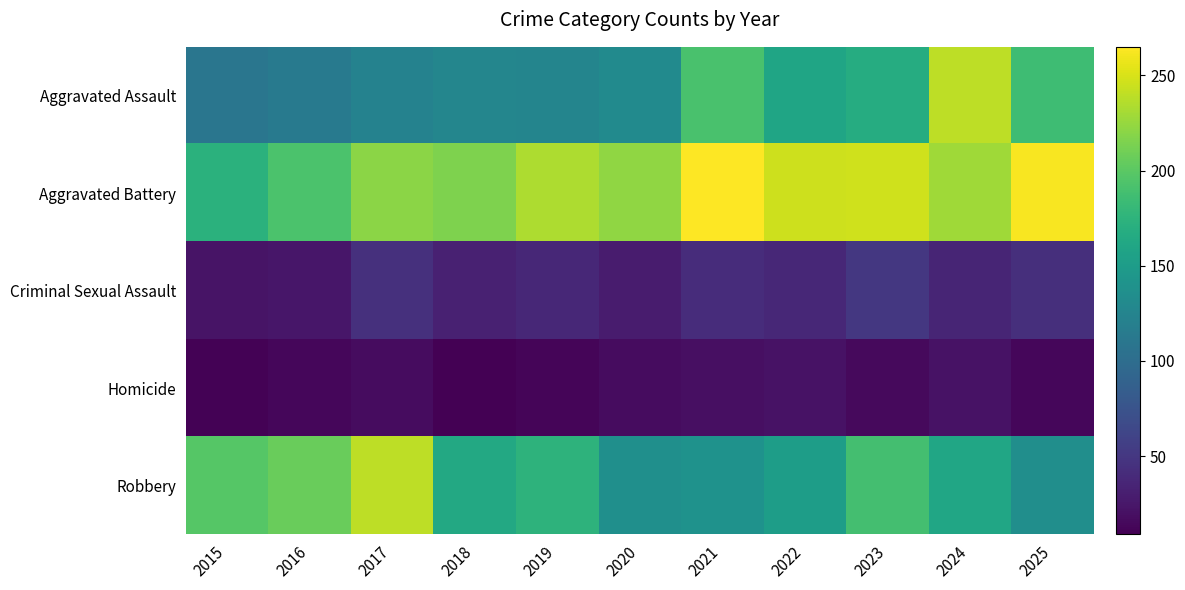

Which series has the largest range (max minus min)?

Aggravated Assault